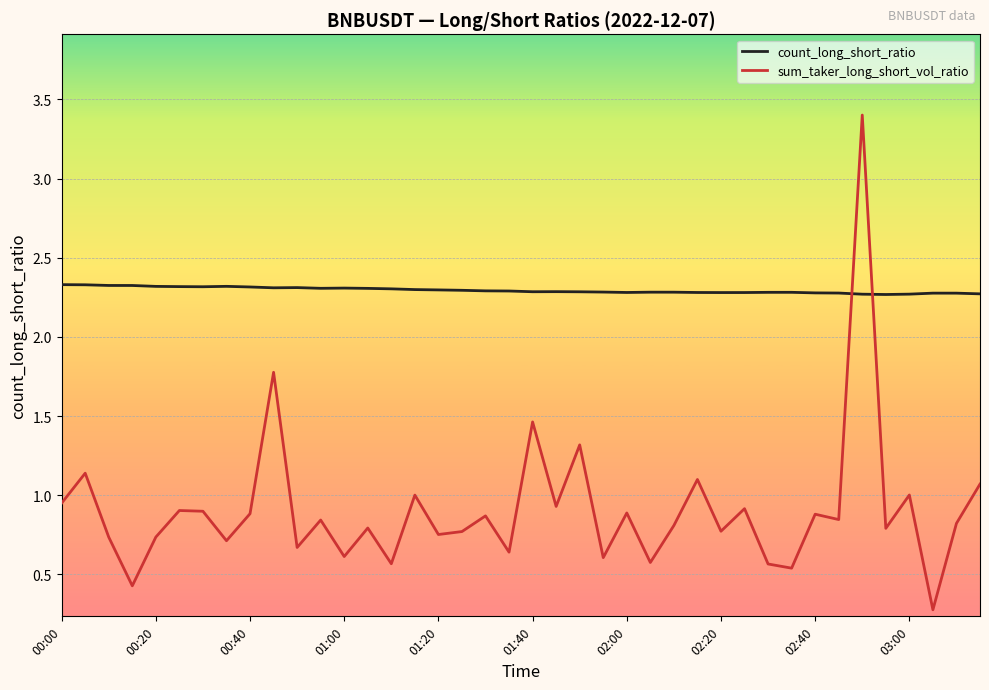

What is the difference between the maximum and minimum values in the sum_taker_long_short_vol_ratio series?

3.1